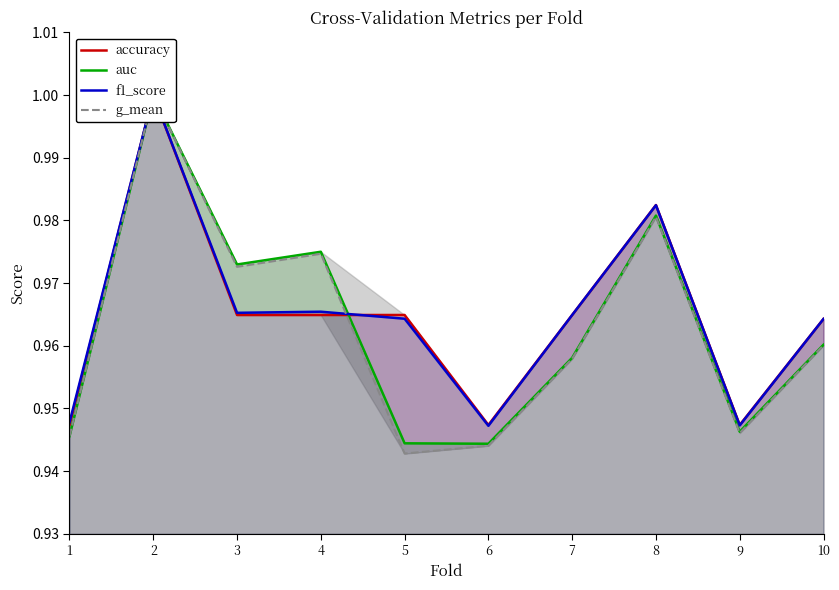

Reading left to right, what are all the values shown in this chart?

accuracy: 0.9	1.0	1.0	1.0	1.0	0.9	1.0	1.0	0.9	1.0
auc: 0.9	1.0	1.0	1.0	0.9	0.9	1.0	1.0	0.9	1.0
f1_score: 0.9	1.0	1.0	1.0	1.0	0.9	1.0	1.0	0.9	1.0
g_mean: 0.9	1.0	1.0	1.0	0.9	0.9	1.0	1.0	0.9	1.0